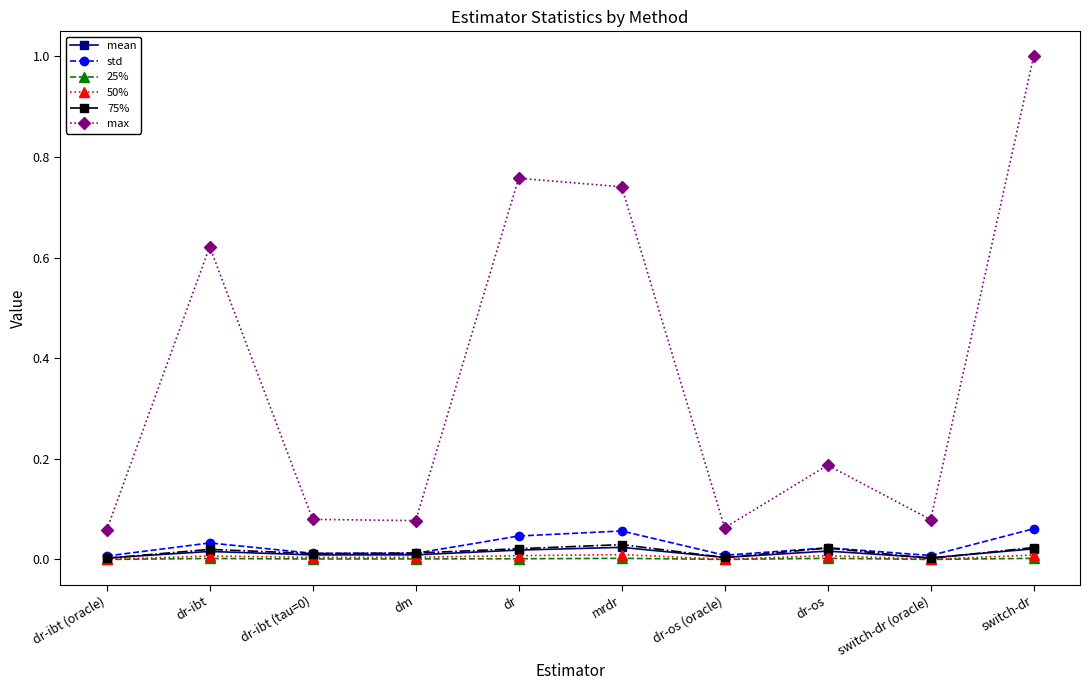

Is it true that 25% equals 0.0 at switch-dr?

True